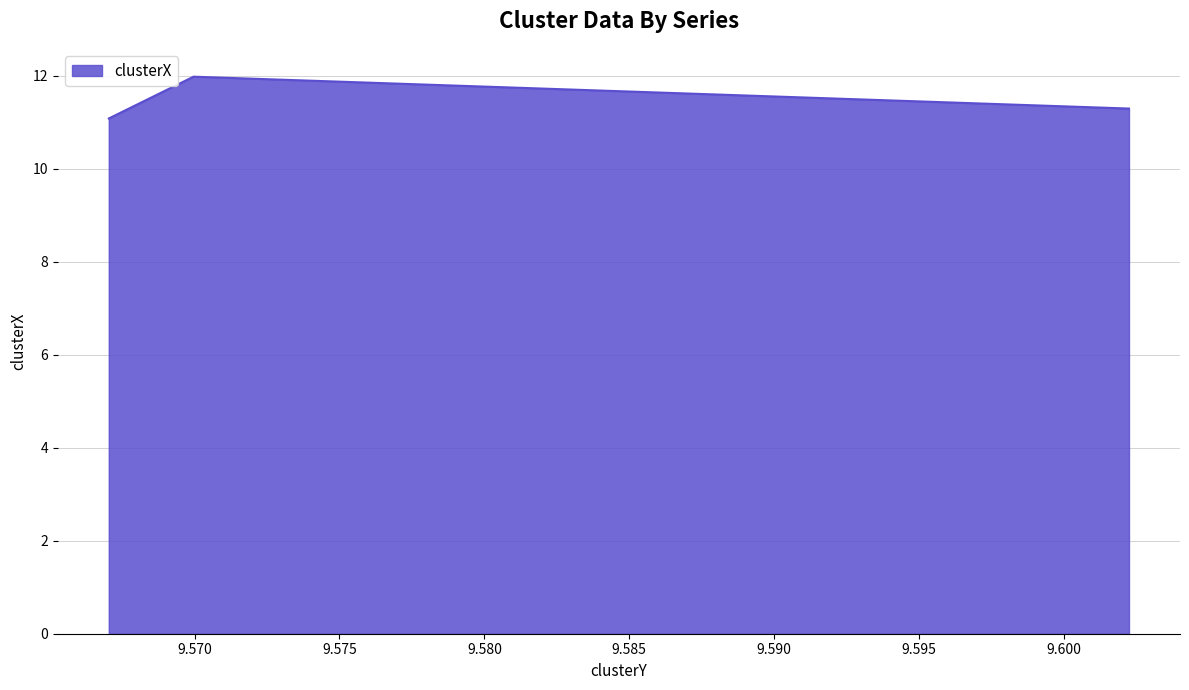

Reading left to right, what are all the values shown in this chart?

11.1	12.0	11.3